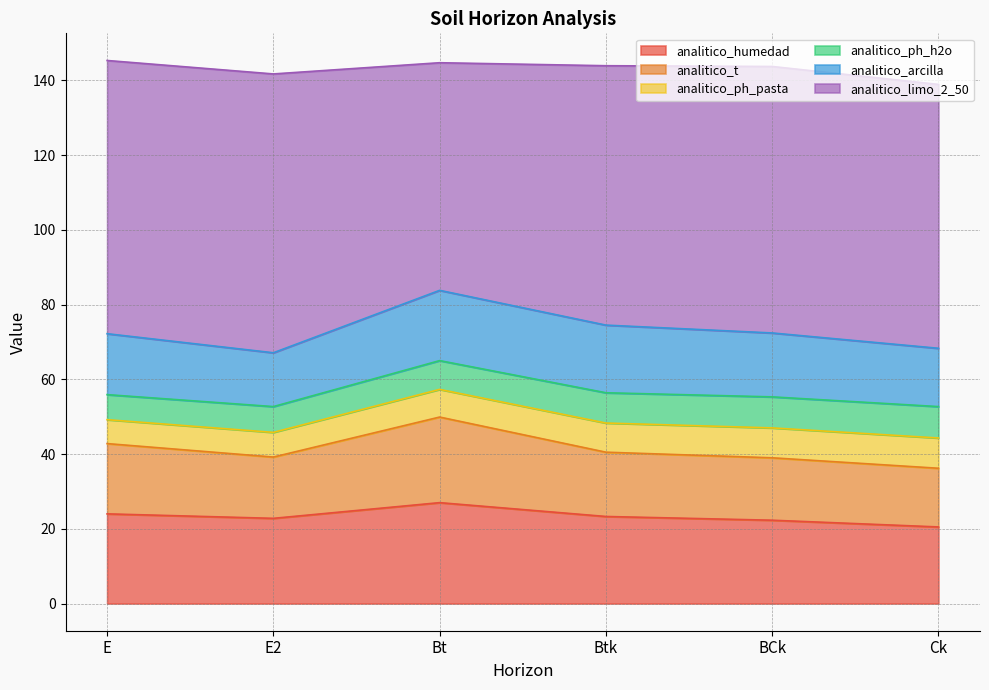

What is the average value of the analitico_ph_h2o series?

7.7